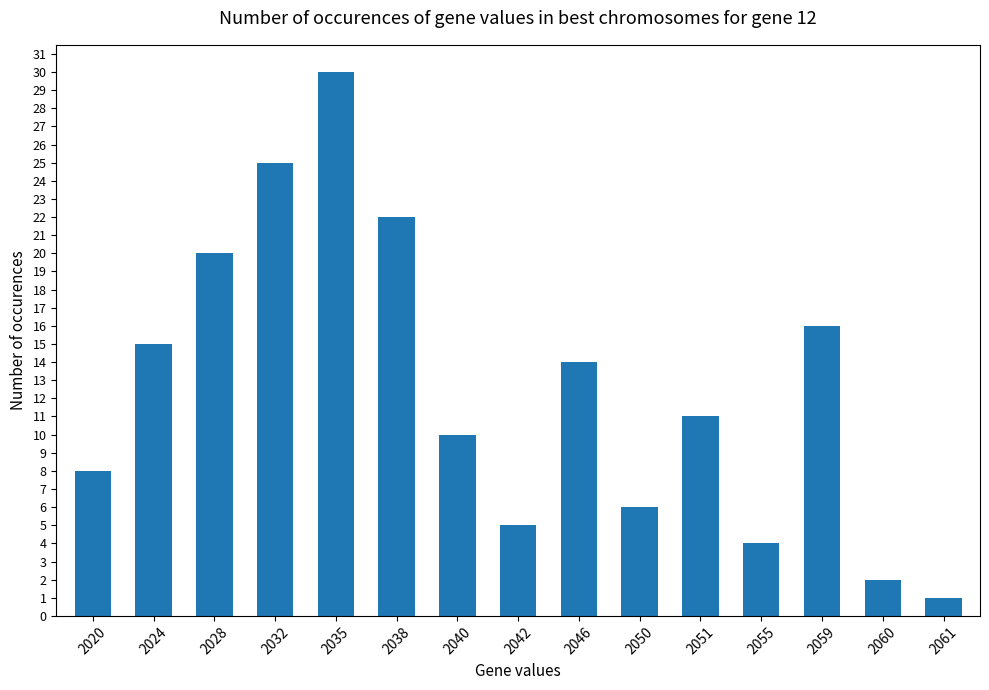

What is the maximum value shown in the chart?

30